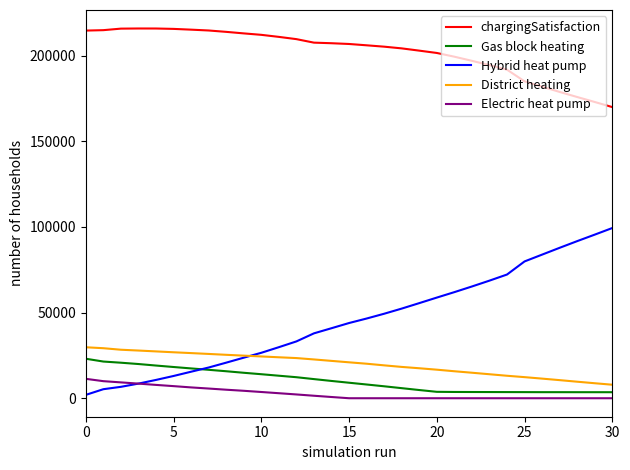

What is the maximum value for Gas block heating?

23066